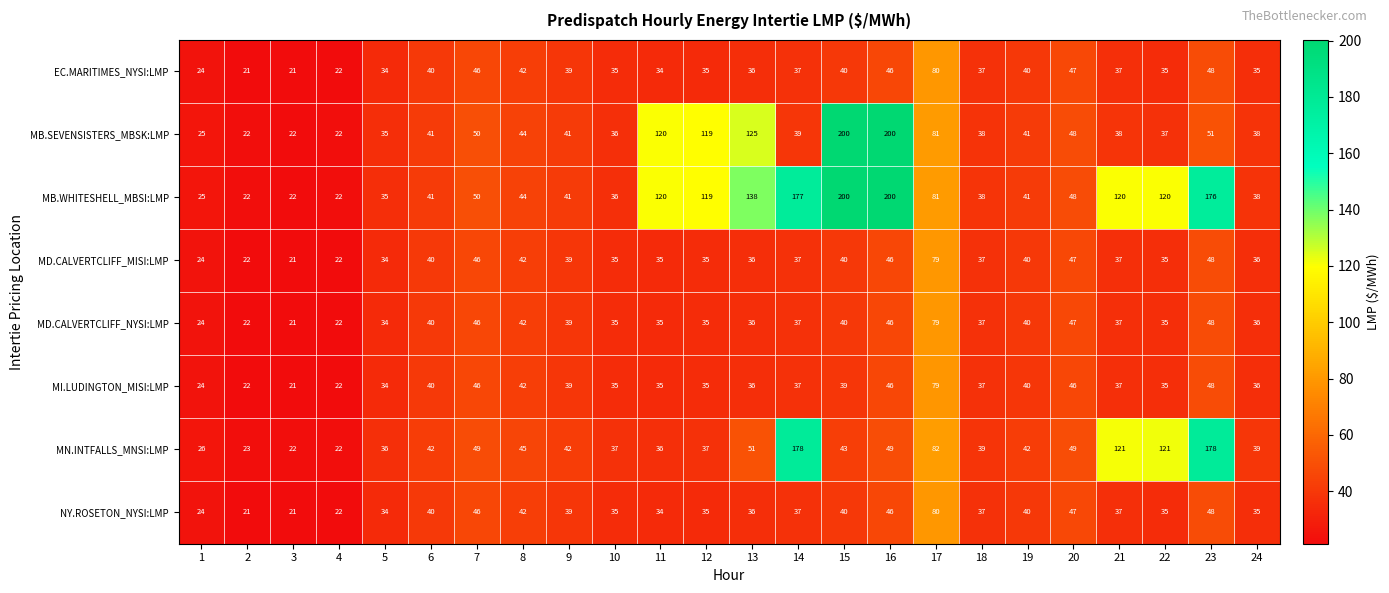

Between 3 and 9, which series saw the biggest shift?

MN.INTFALLS_MNSI:LMP